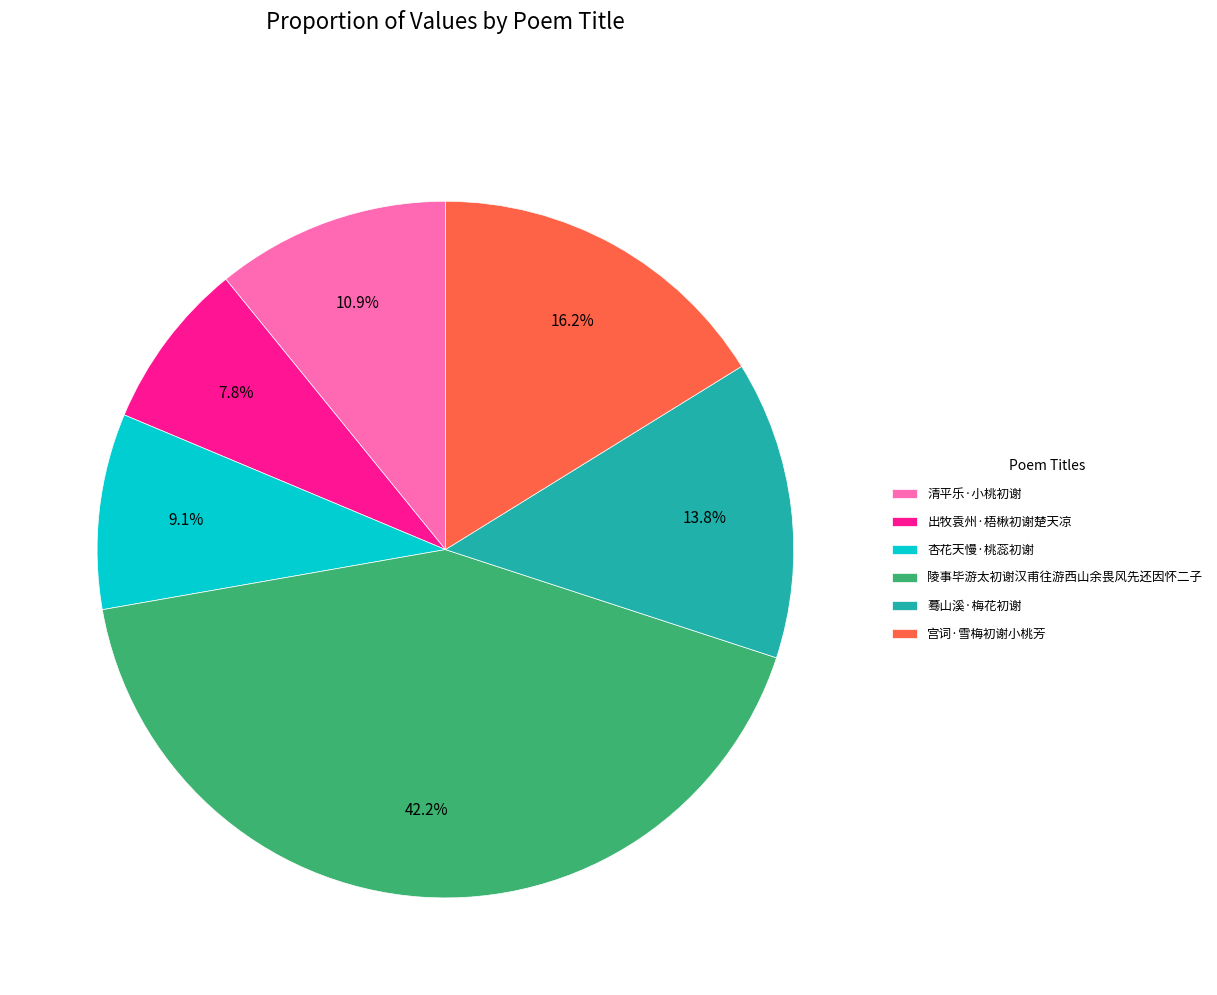

Combined, do 出牧袁州·梧楸初谢楚天凉 and 蓦山溪·梅花初谢 account for over 50%?

No